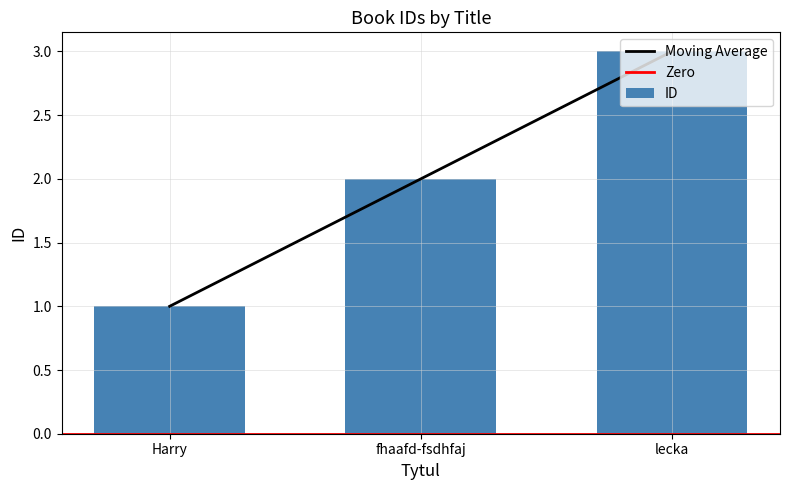

What position from the left is fhaafd-fsdhfaj?

2